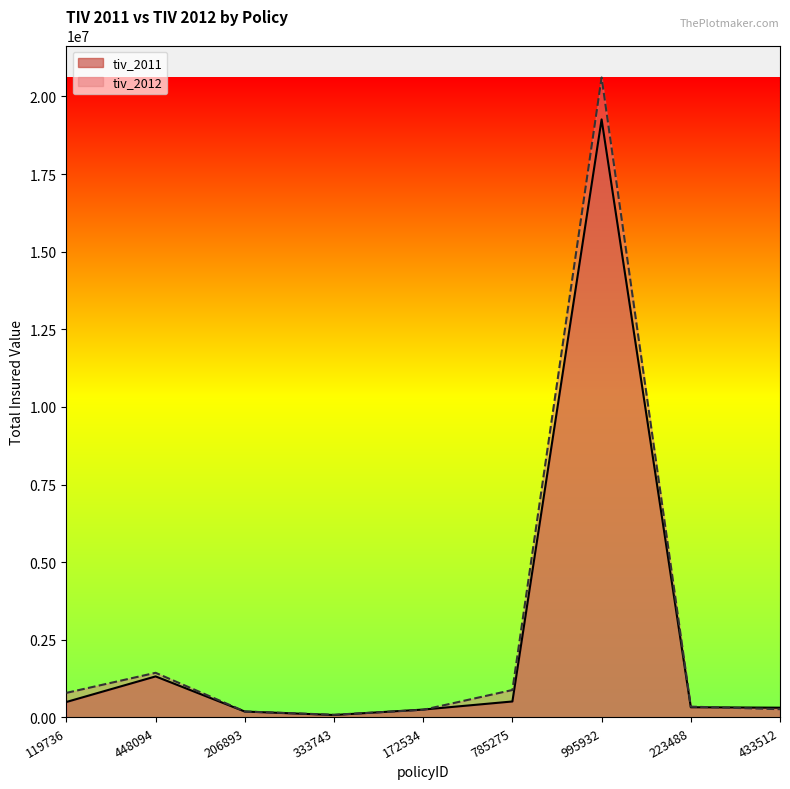

What is the greatest value displayed?

20610000.0